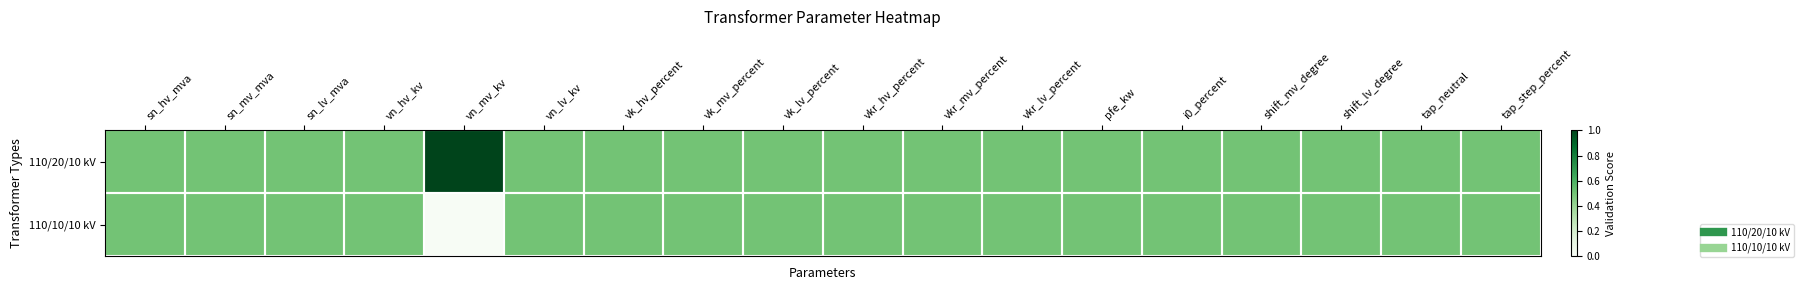

Rank the series by their average value, from highest to lowest.

110/20/10 kV, 110/10/10 kV